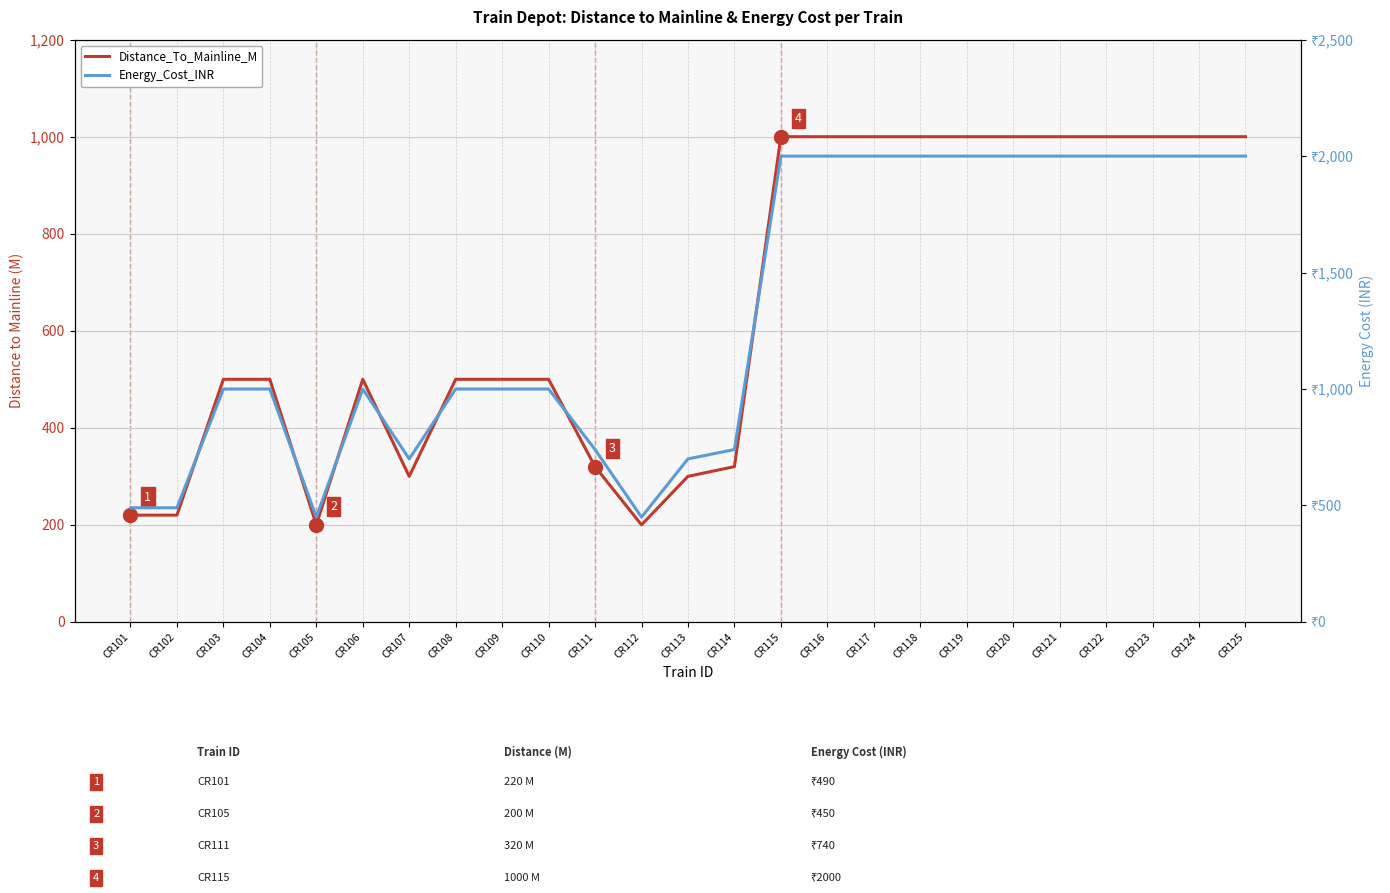

List the series in order of their peak value, highest first.

Energy_Cost_INR, Distance_To_Mainline_M